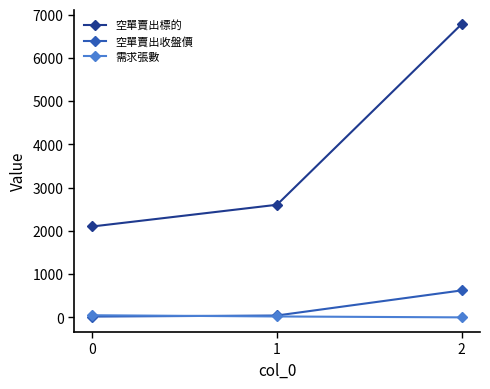

List the series in order of their peak value, lowest first.

需求張數, 空單賣出收盤價, 空單賣出標的